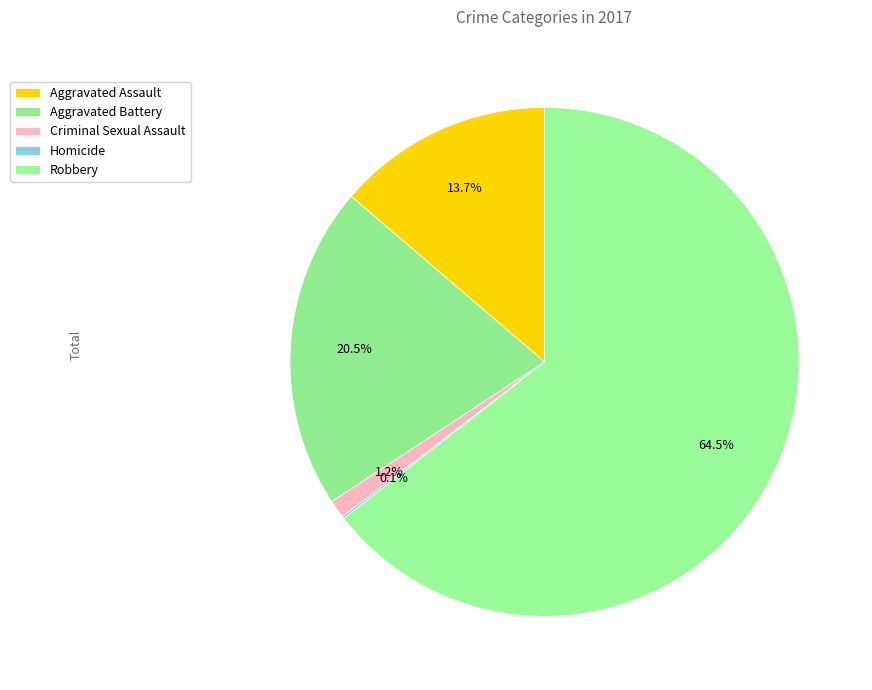

The Aggravated Battery slice represents 21% of the pie. True or false?

True